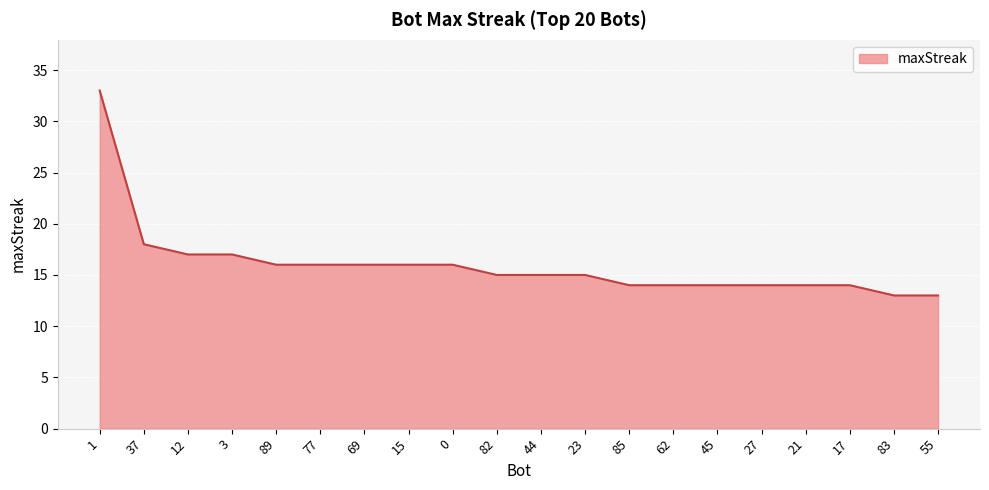

What is the ratio of the value at 3 to the value at 83?

1.3